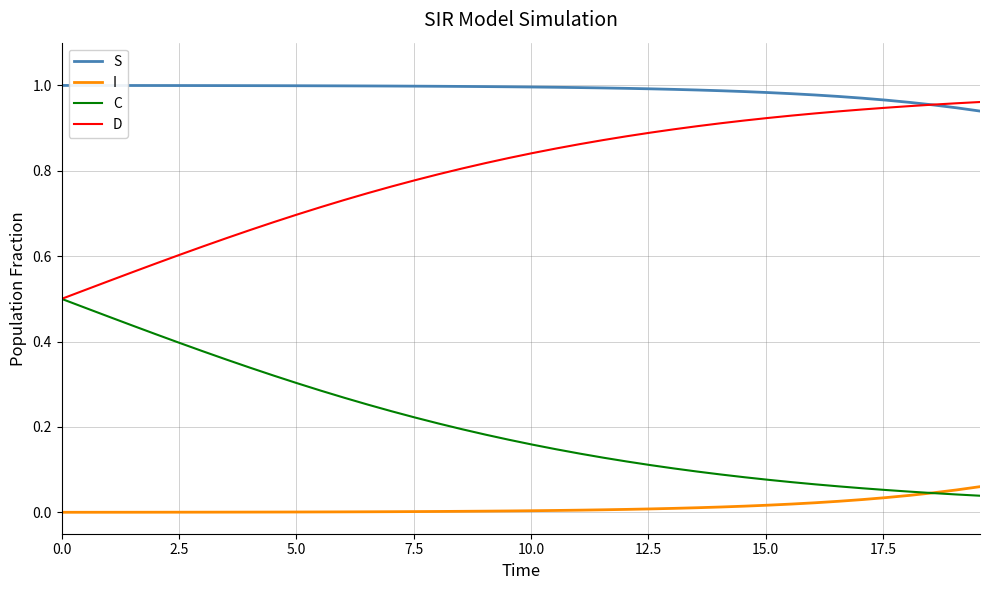

True or false: D and I cross at least once.

False